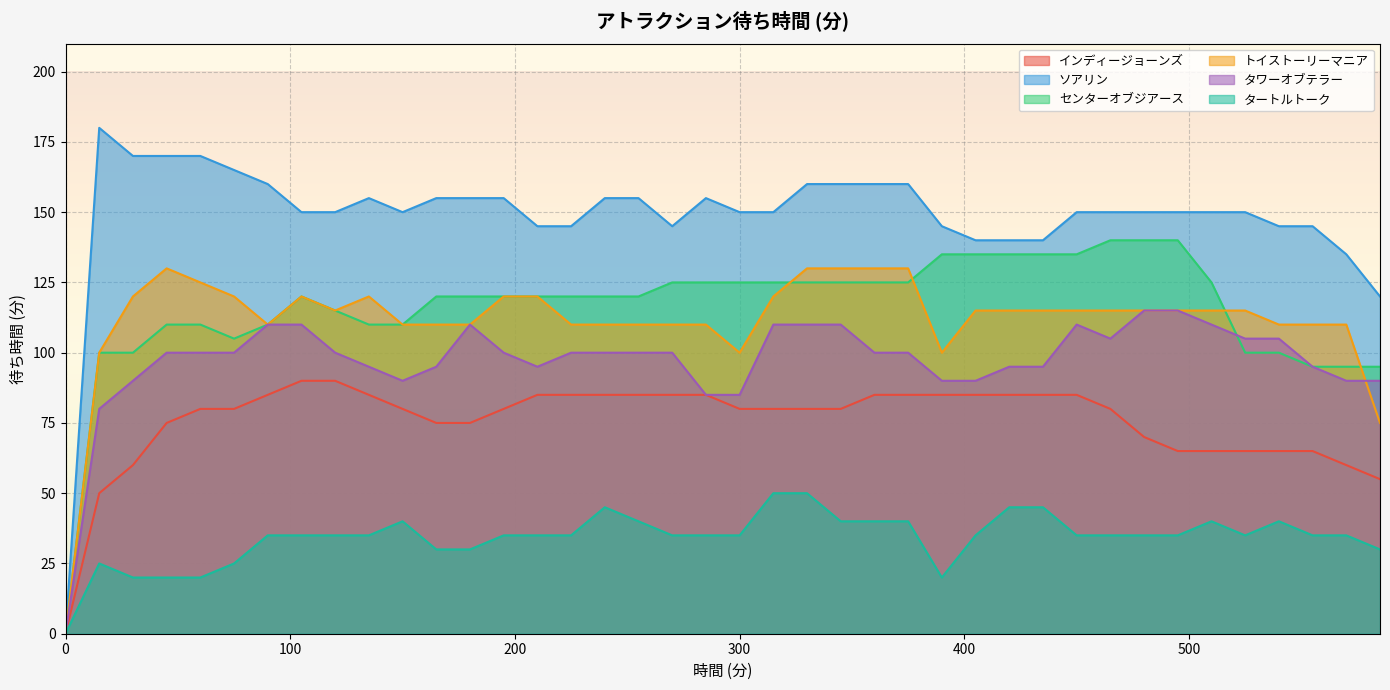

What is the total value across all series at 450?

630